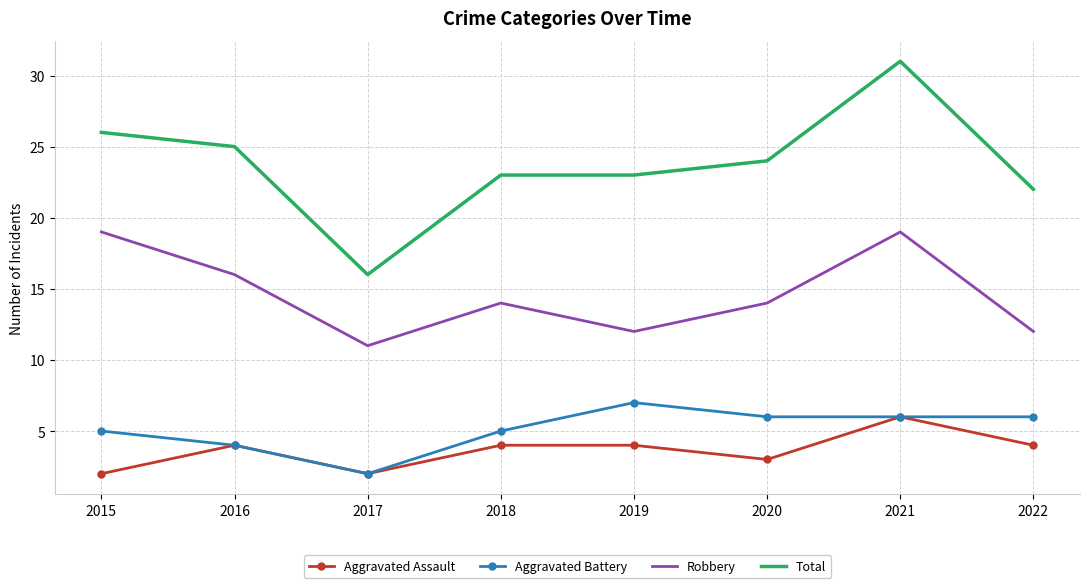

What is the total value across all series at 2020?

47